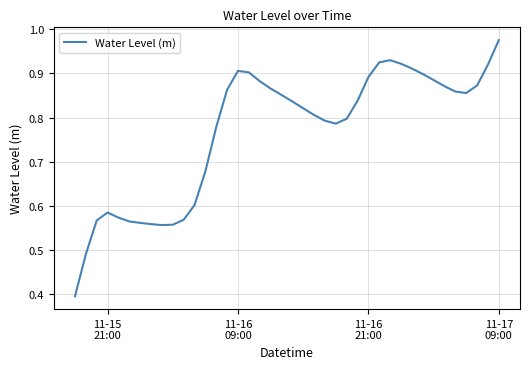

What is the minimum value shown in the chart?

0.4